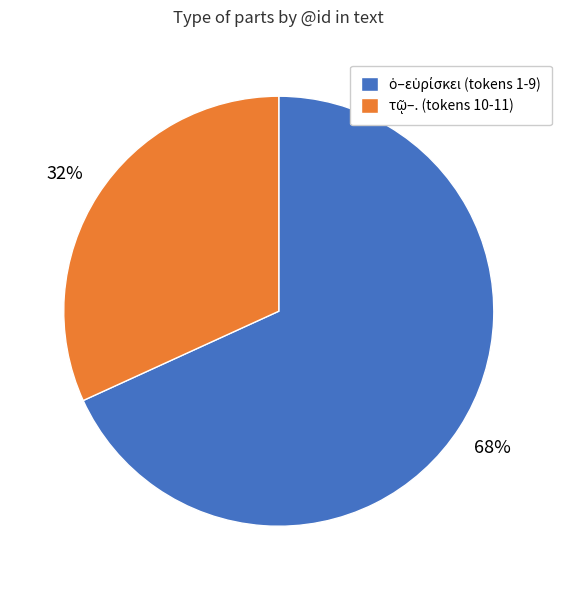

Is there any slice that represents more than half of the pie?

Yes